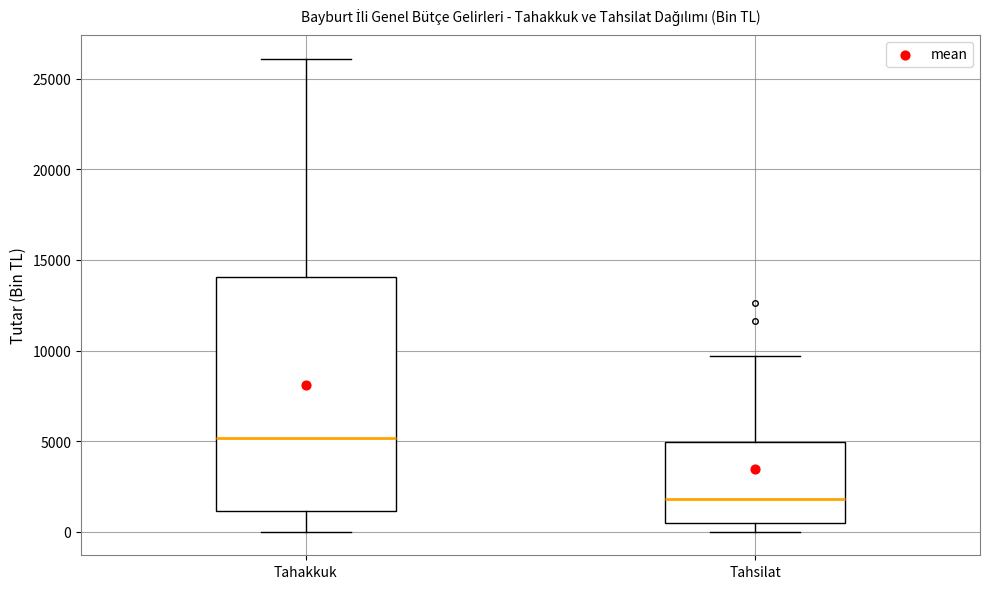

Which box's median line is the lowest?

Tahsilat